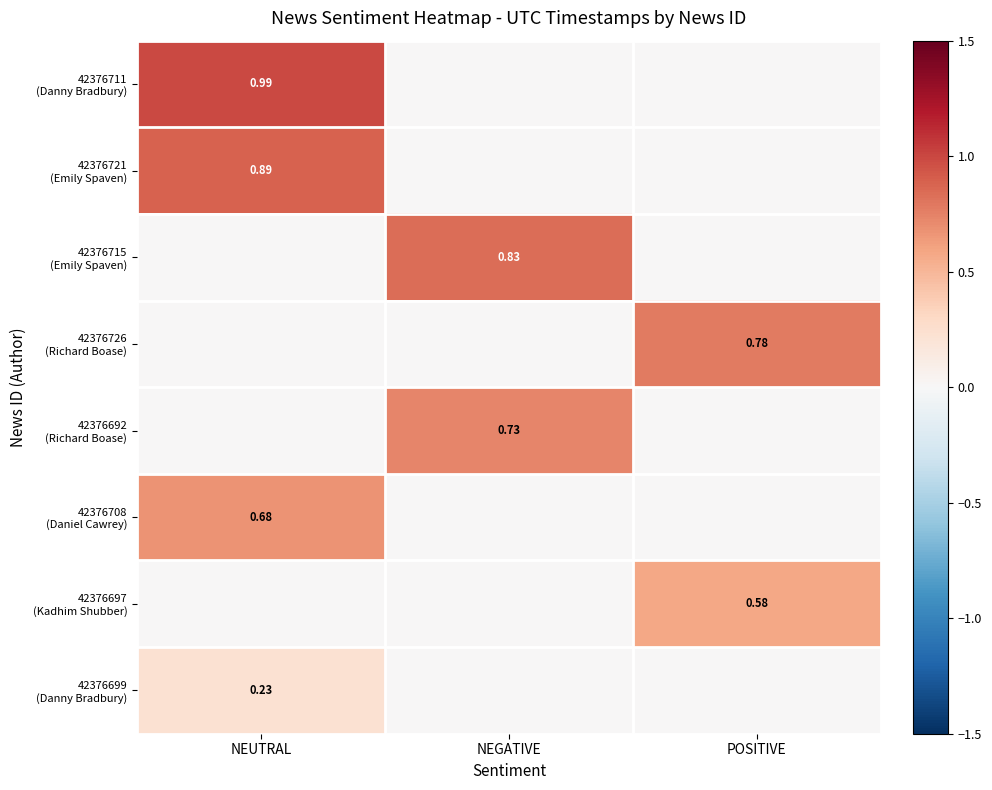

True or false: 42376721 (Emily Spaven) has a value of 0.2 at NEUTRAL.

False